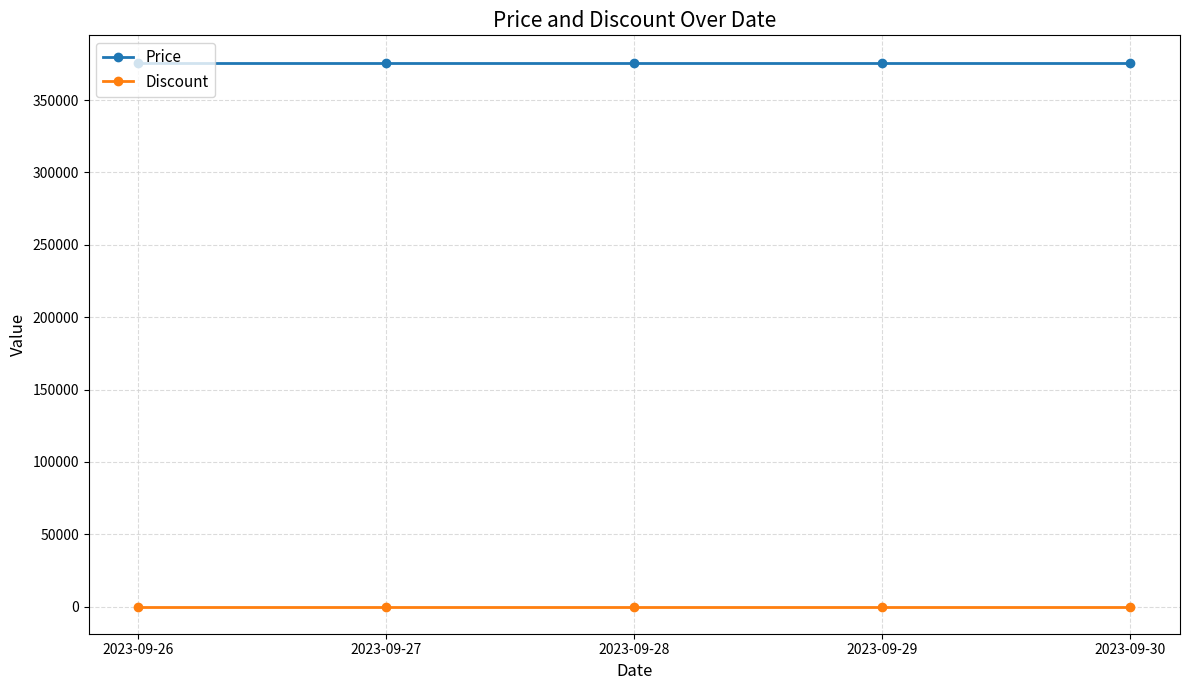

Which series has the largest total across all categories?

Price